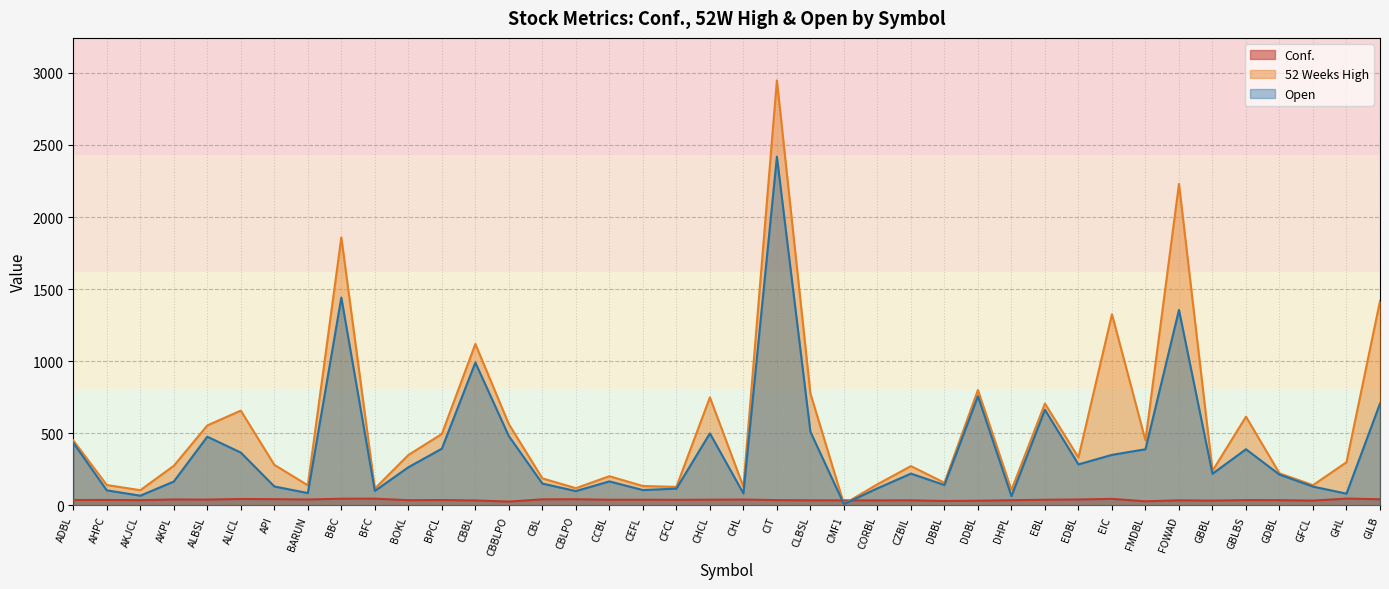

Reading left to right, list all the values displayed in this chart.

Conf.: ADBL=38.1	AHPC=38.5	AKJCL=36.9	AKPL=41.7	ALBSL=41.0	ALICL=45.1	API=43.9	BARUN=41.7	BBC=46.9	BFC=47.4	BOKL=36.8	BPCL=37.8	CBBL=34.9	CBBLPO=27.2	CBL=42.6	CBLPO=43.4	CCBL=39.8	CEFL=40.0	CFCL=39.1	CHCL=40.1	CHL=41.1	CIT=37.3	CLBSL=35.8	CMF1=35.6	CORBL=35.5	CZBIL=35.8	DBBL=31.3	DDBL=33.2	DHPL=36.6	EBL=39.7	EDBL=41.8	EIC=46.0	FMDBL=29.1	FOWAD=35.8	GBBL=33.7	GBLBS=37.5	GDBL=37.0	GFCL=33.9	GHL=47.9	GILB=43.3
52 Weeks High: ADBL=451.0	AHPC=142.0	AKJCL=106.0	AKPL=275.0	ALBSL=555.0	ALICL=658.0	API=282.0	BARUN=140.0	BBC=1859.0	BFC=117.0	BOKL=350.0	BPCL=496.0	CBBL=1120.0	CBBLPO=564.0	CBL=188.0	CBLPO=120.0	CCBL=203.0	CEFL=135.0	CFCL=129.0	CHCL=750.0	CHL=130.0	CIT=2948.0	CLBSL=777.0	CMF1=10.2	CORBL=147.0	CZBIL=273.0	DBBL=158.0	DDBL=801.0	DHPL=107.0	EBL=707.0	EDBL=333.0	EIC=1326.0	FMDBL=451.0	FOWAD=2230.0	GBBL=240.0	GBLBS=616.0	GDBL=223.0	GFCL=141.0	GHL=300.0	GILB=1418.0
Open: ADBL=435.0	AHPC=105.0	AKJCL=68.0	AKPL=166.0	ALBSL=477.0	ALICL=367.0	API=132.0	BARUN=86.0	BBC=1442.0	BFC=101.0	BOKL=265.0	BPCL=394.0	CBBL=991.0	CBBLPO=481.0	CBL=152.0	CBLPO=100.0	CCBL=167.0	CEFL=107.0	CFCL=117.0	CHCL=500.0	CHL=84.0	CIT=2419.0	CLBSL=511.0	CMF1=9.8	CORBL=119.0	CZBIL=221.0	DBBL=142.0	DDBL=758.0	DHPL=65.0	EBL=664.0	EDBL=285.0	EIC=351.0	FMDBL=390.0	FOWAD=1356.0	GBBL=220.0	GBLBS=390.0	GDBL=214.0	GFCL=131.0	GHL=82.0	GILB=707.0